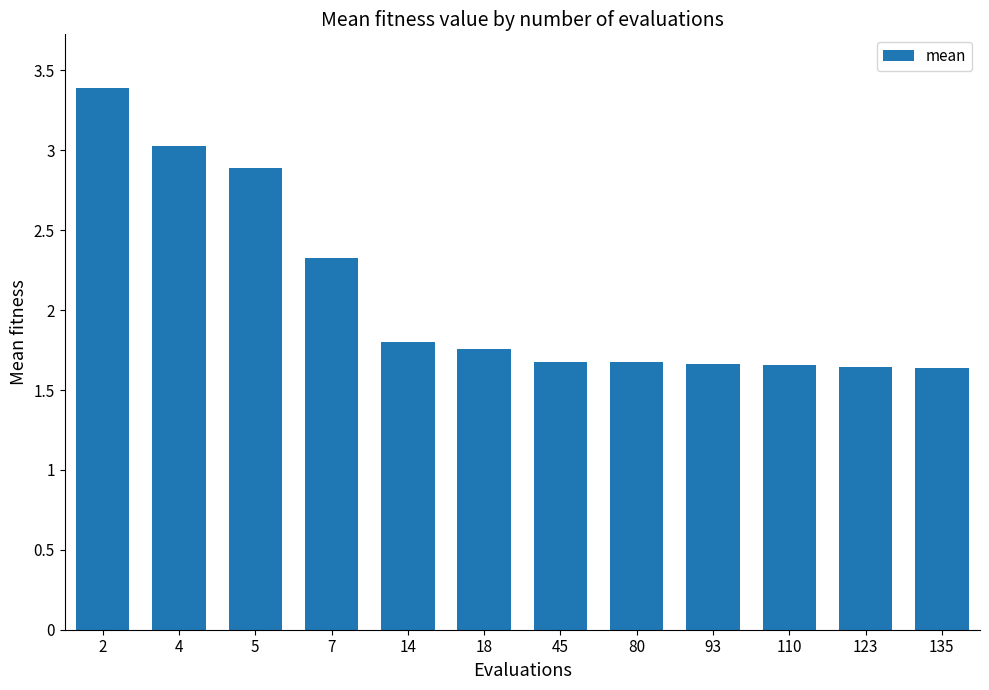

Approximately how many times larger is the value at 2 compared to 93?

2.0